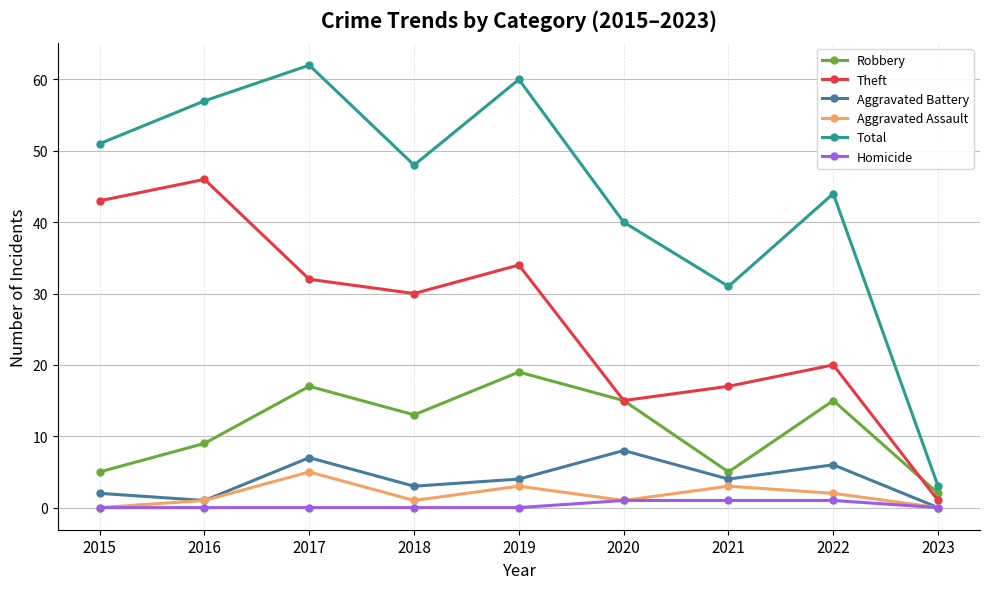

Rank the series by their maximum value, from highest to lowest.

Total, Theft, Robbery, Aggravated Battery, Aggravated Assault, Homicide